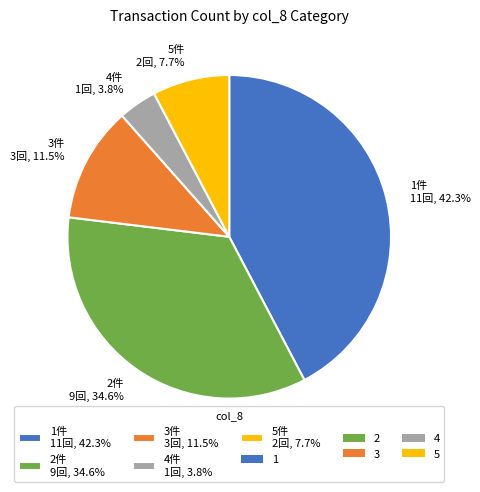

Which slice is the largest?

1件 11回, 42.3%